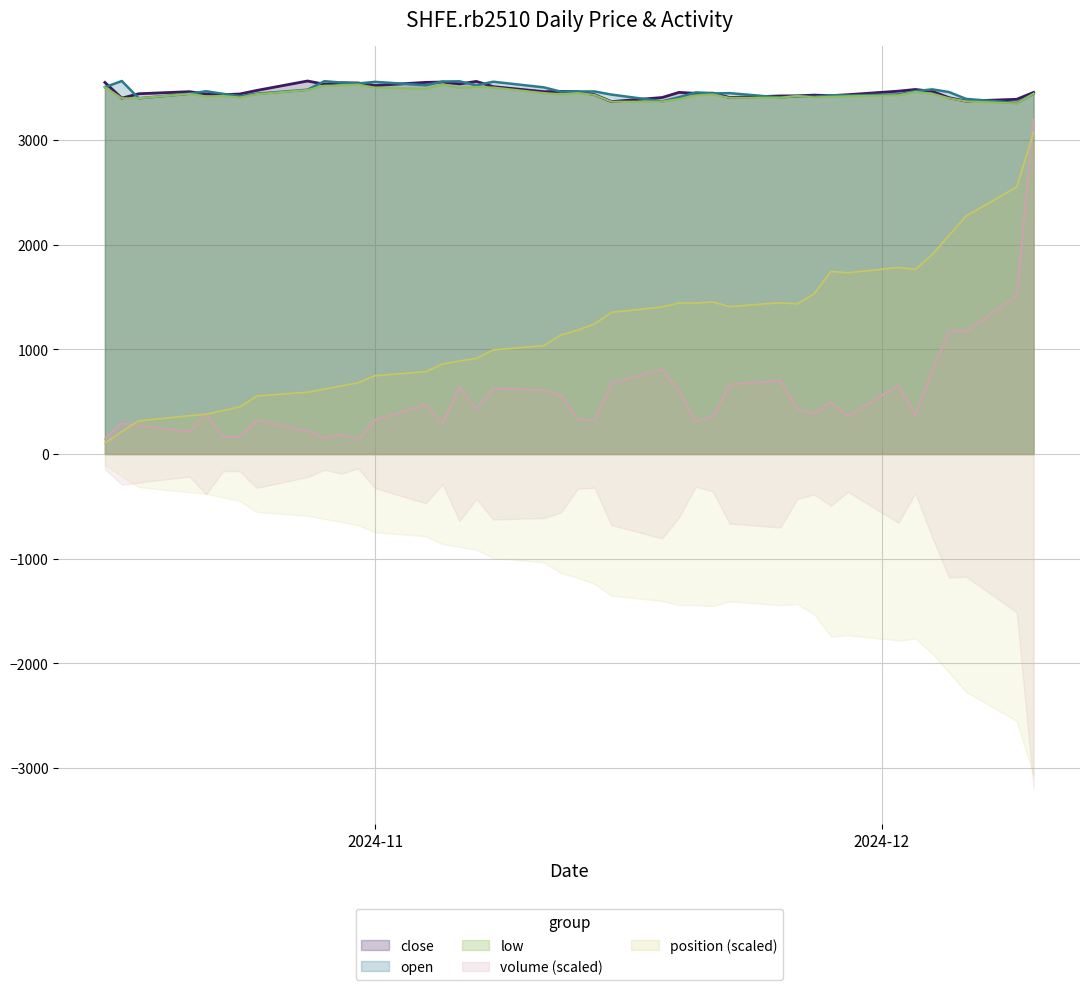

At how many categories does at least one series exceed 3555?

8